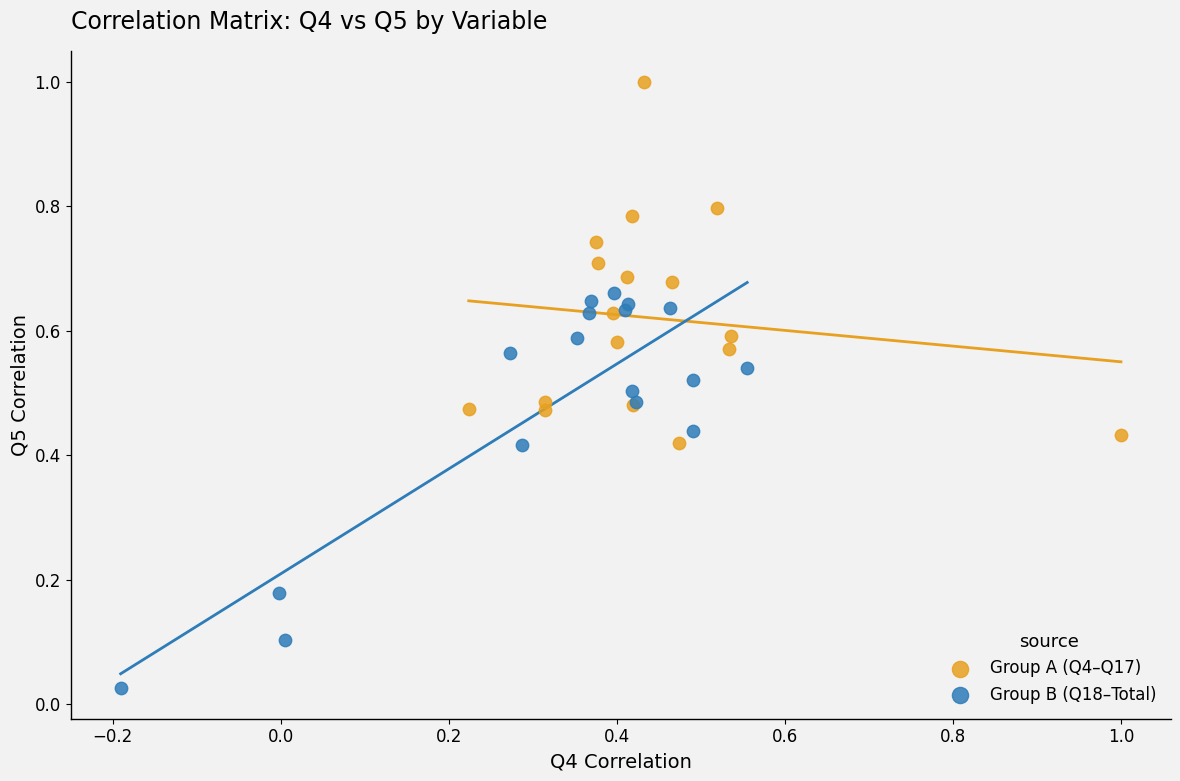

What are all the series names shown in the legend?

Group A (Q4–Q17), Group B (Q18–Total)